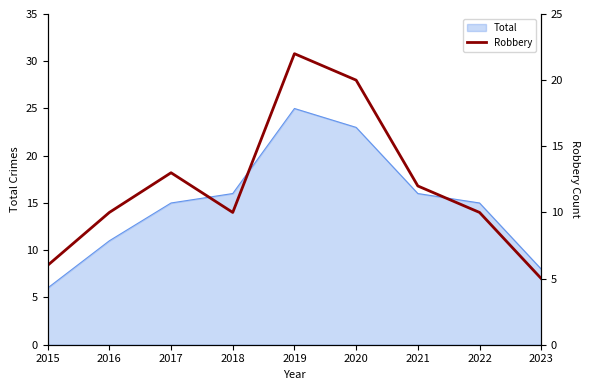

Rank the categories by value from highest to lowest.

2019, 2020, 2017, 2021, 2016, 2018, 2022, 2015, 2023